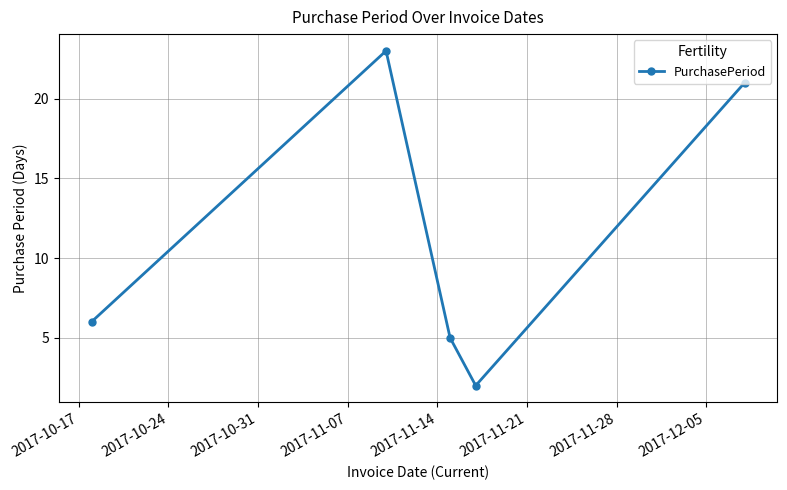

What is the greatest value displayed?

23